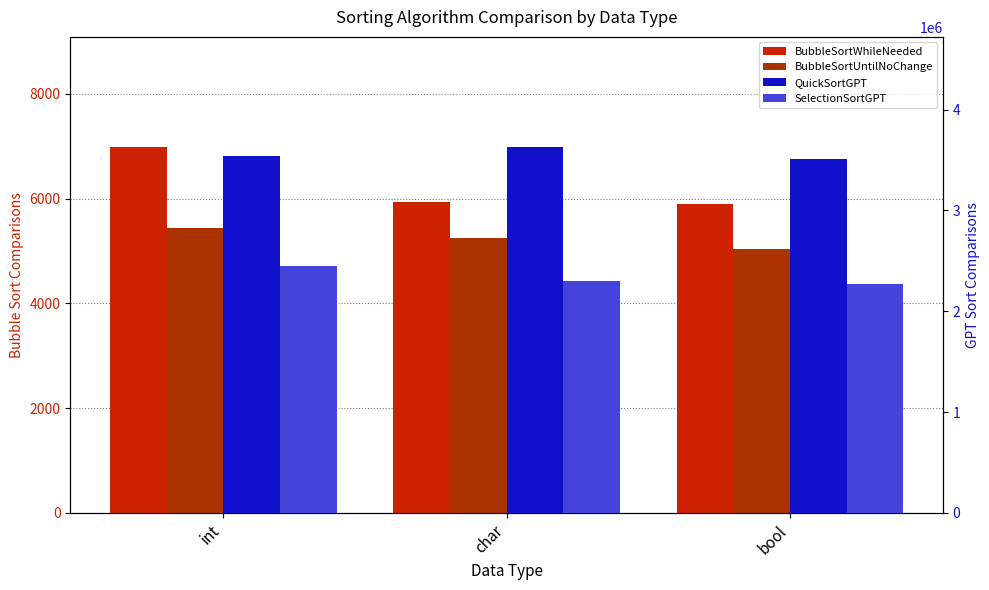

What is the difference between the highest and lowest values at int?

3537859